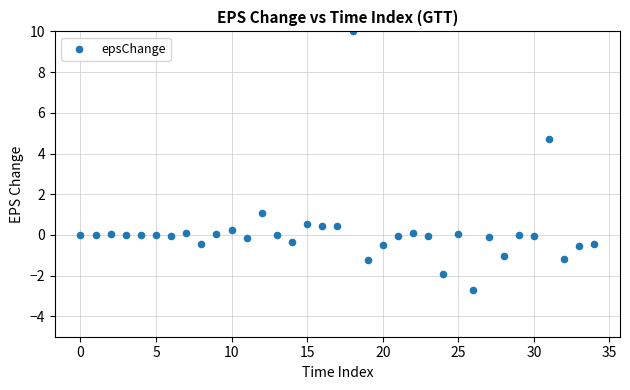

What Y value in the scatter plot is closest to 3?

4.7